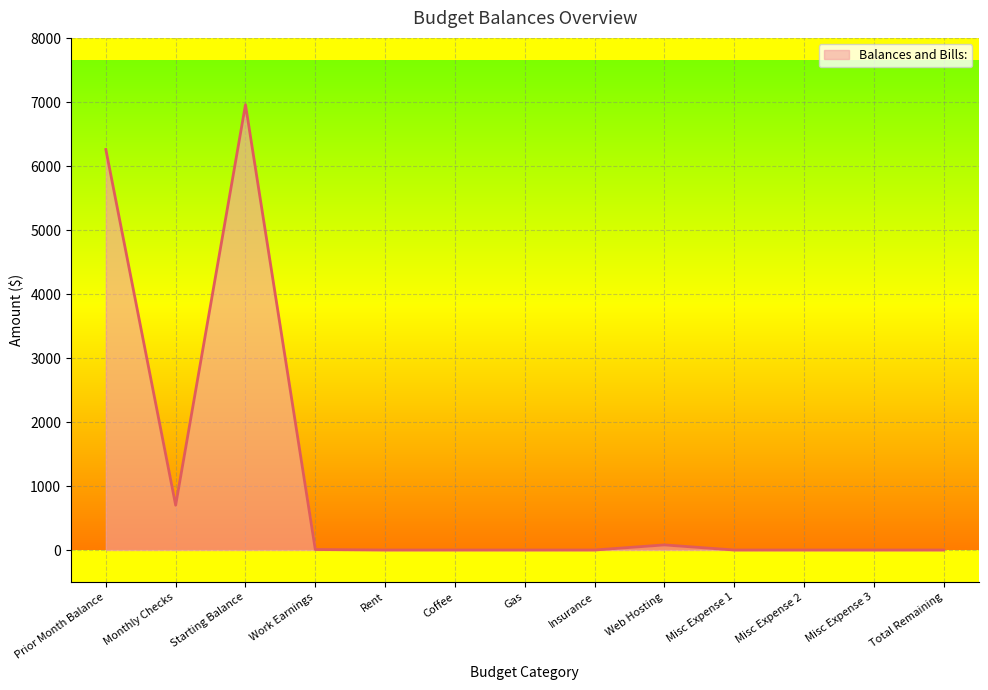

How many categories are shown in the chart?

13